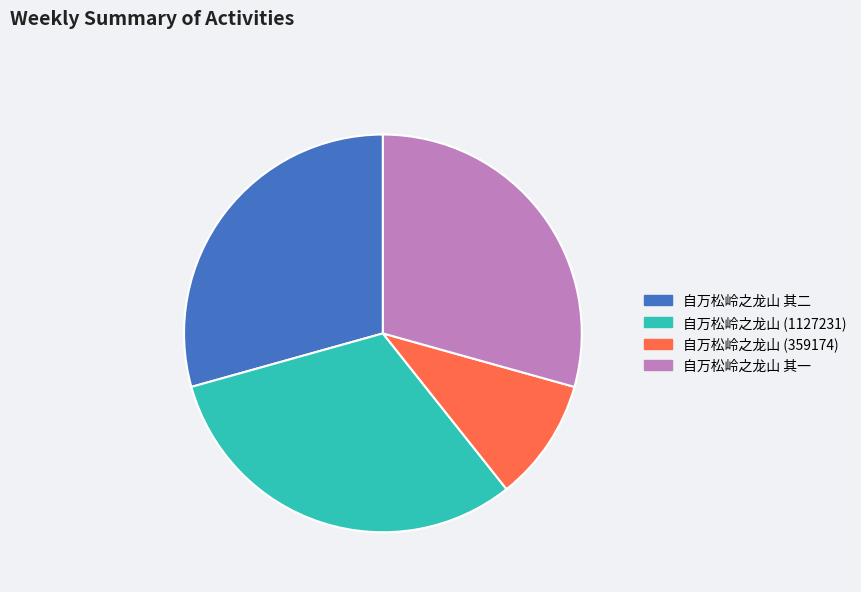

Combined, do 自万松岭之龙山 (359174) and 自万松岭之龙山 其二 account for over 50%?

No